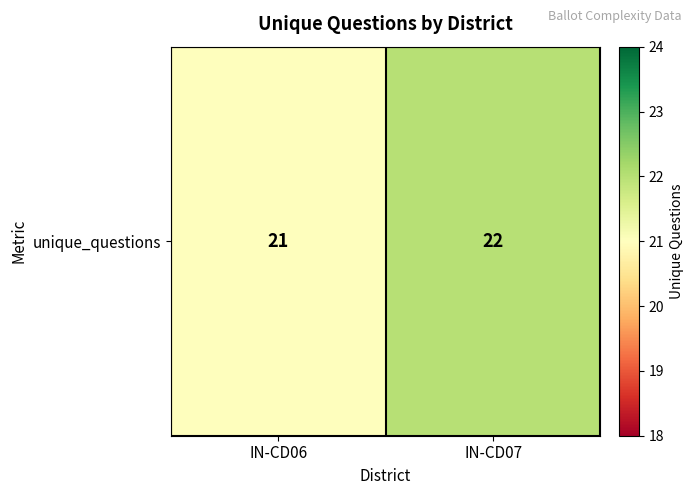

At which category does the chart reach its peak across all series?

IN-CD07